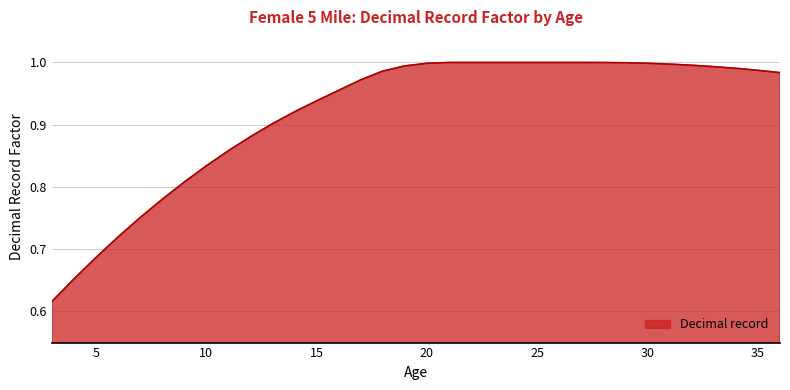

What is the difference between the maximum and minimum values?

0.4